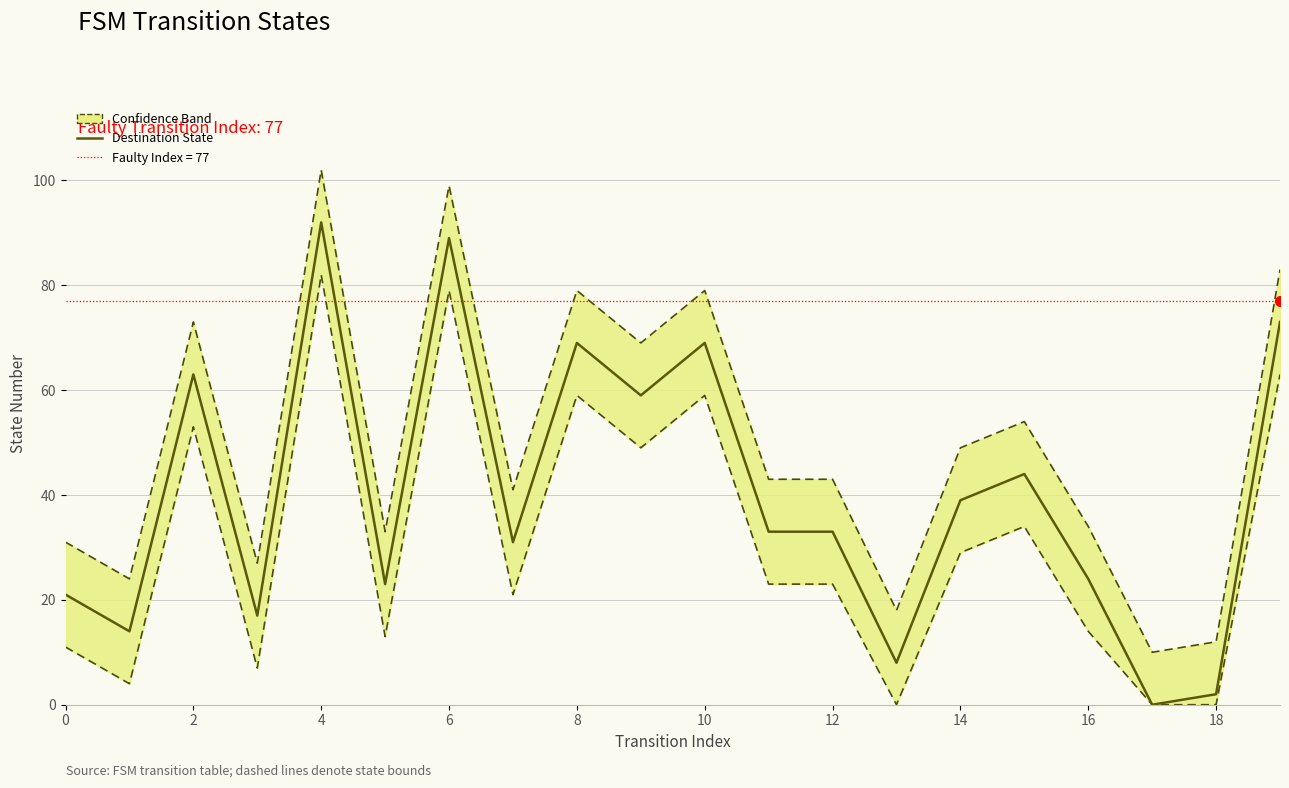

True or false: Destination State and Lower Bound intersect in this chart.

False